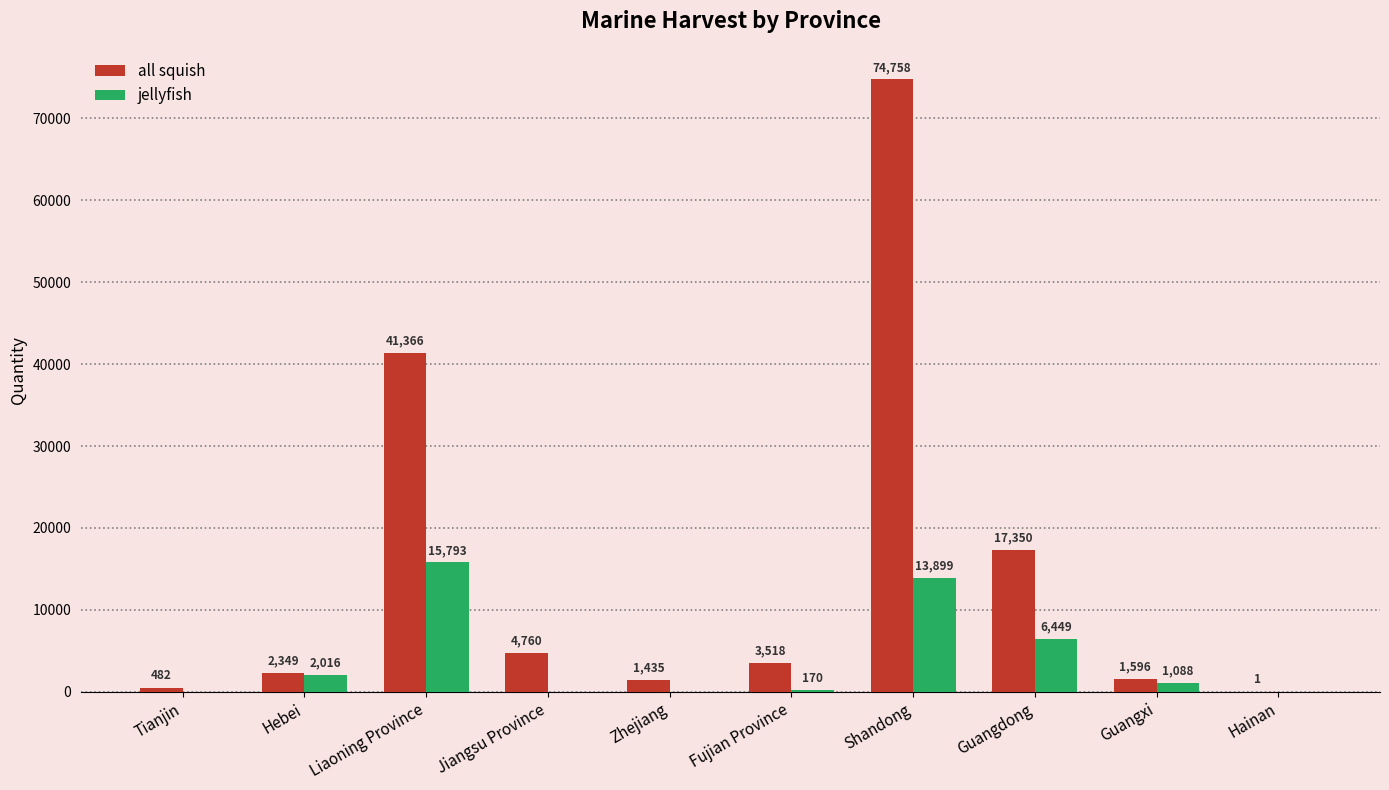

Between Hebei and Shandong, which series saw the biggest shift?

all squish